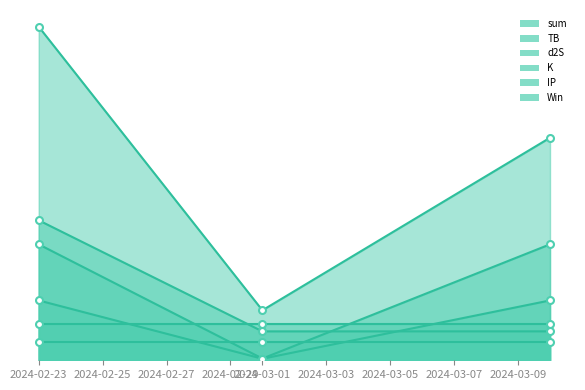

What is the total value across all series at 2024-03-10?

13.5